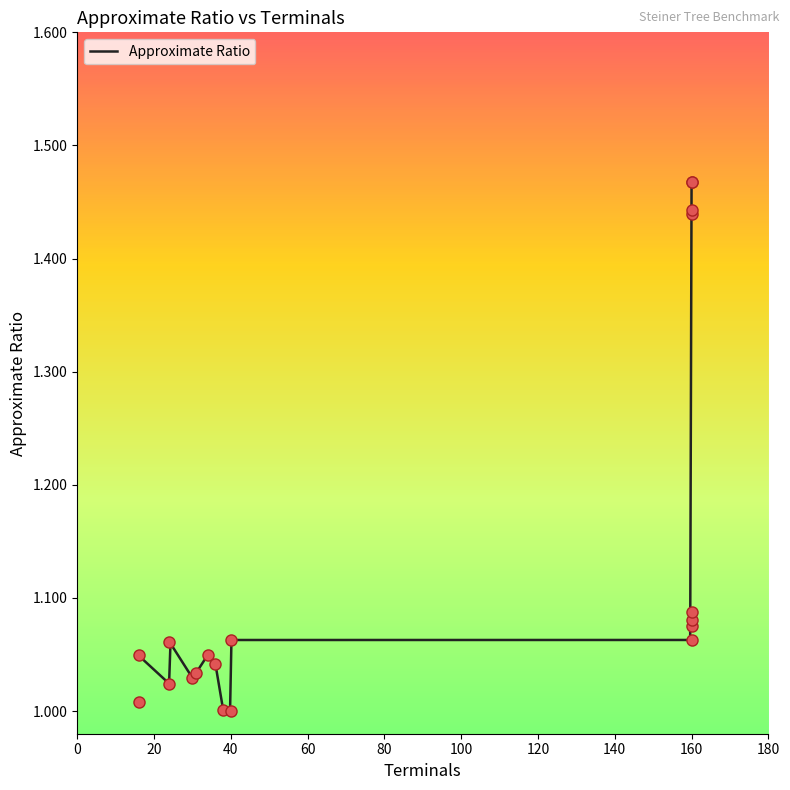

What is the ratio of the value at 160 to the value at 38?

1.4